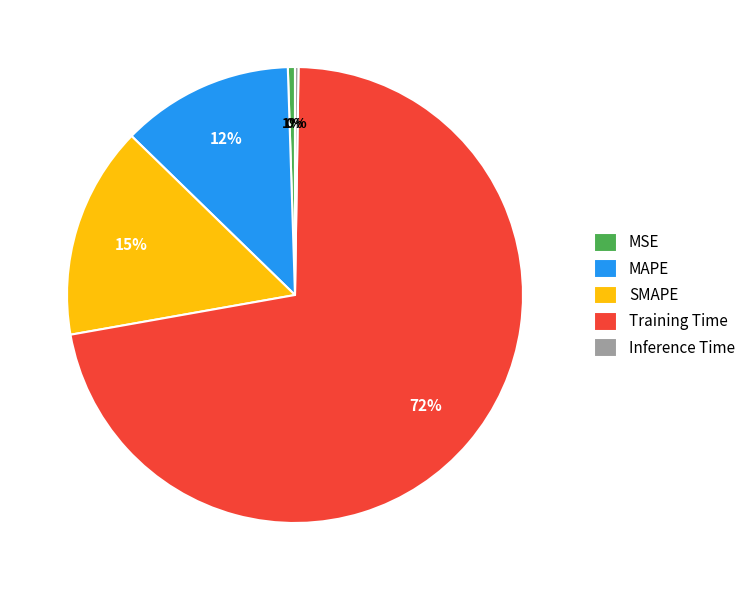

To the nearest percent, what percentage of the pie is SMAPE?

15%